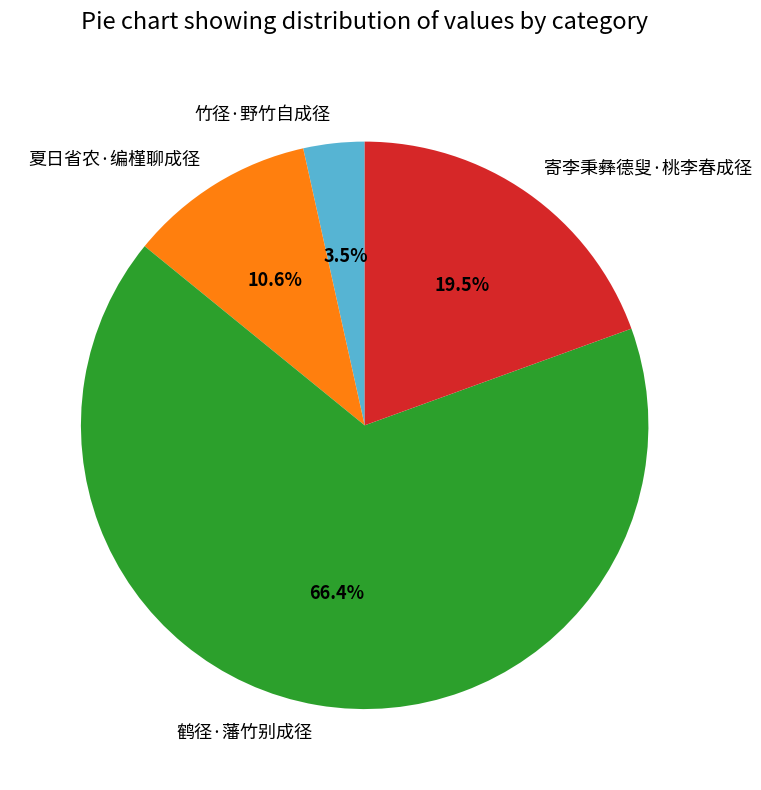

To the nearest percent, what is the average slice percentage?

25%